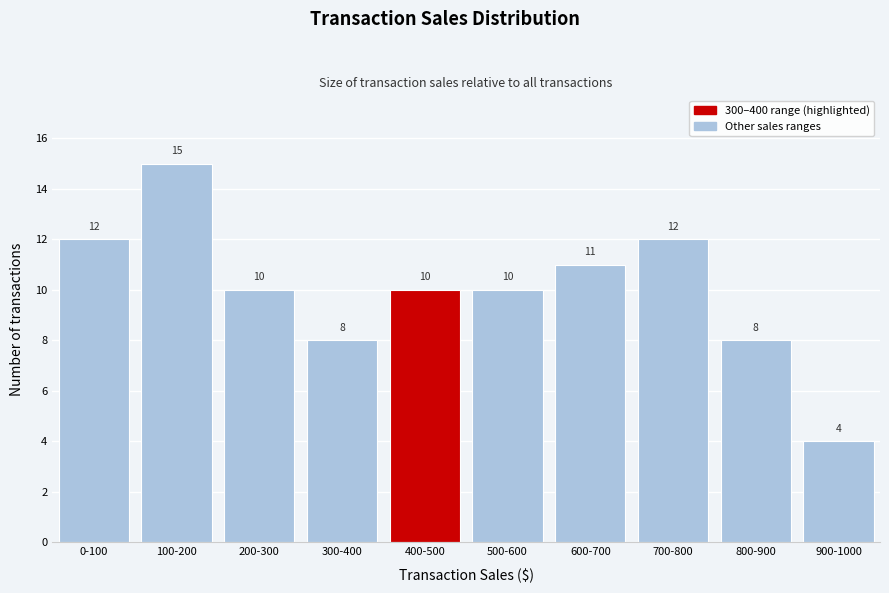

Reading left to right, list all the values displayed in this chart.

12	15	10	8	10	10	11	12	8	4